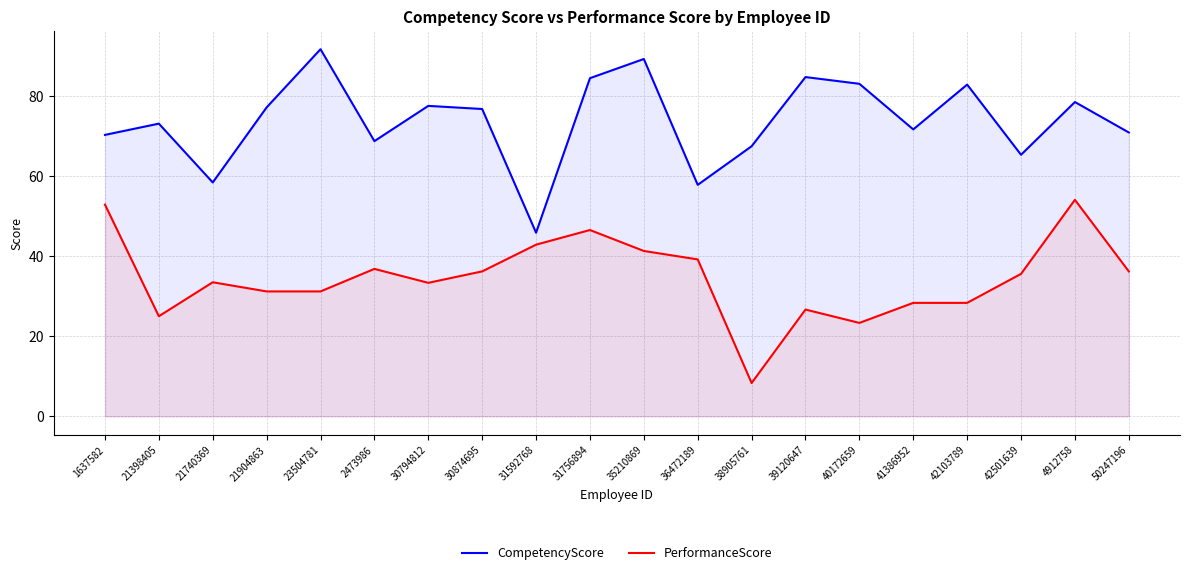

At which category does the chart reach its peak across all series?

23504781